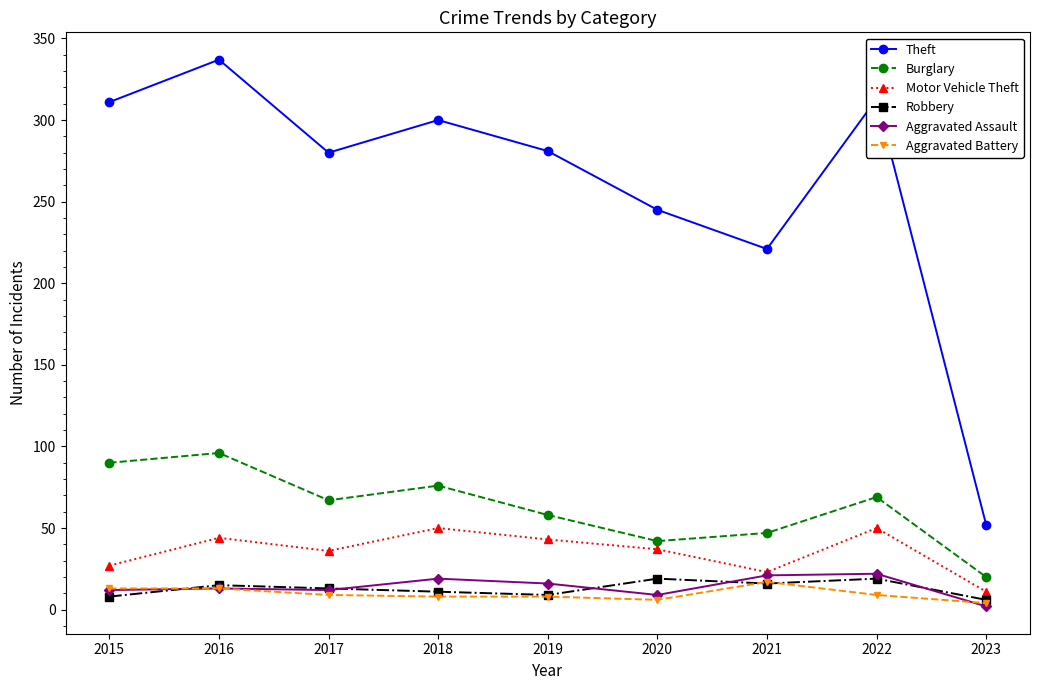

How many lines are shown in the chart?

6